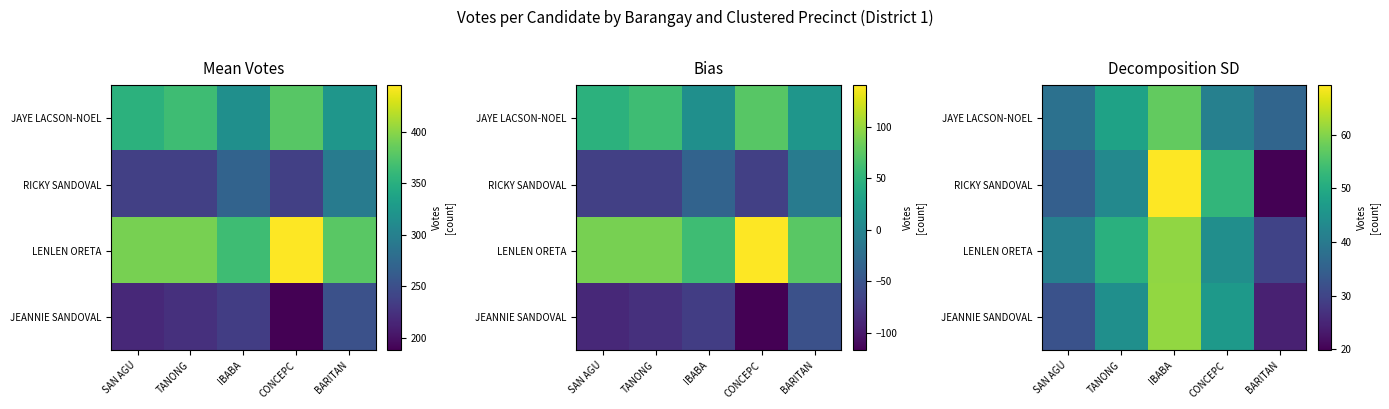

The JAYE LACSON-NOEL series shows 57.3 at IBABA. True or false?

True